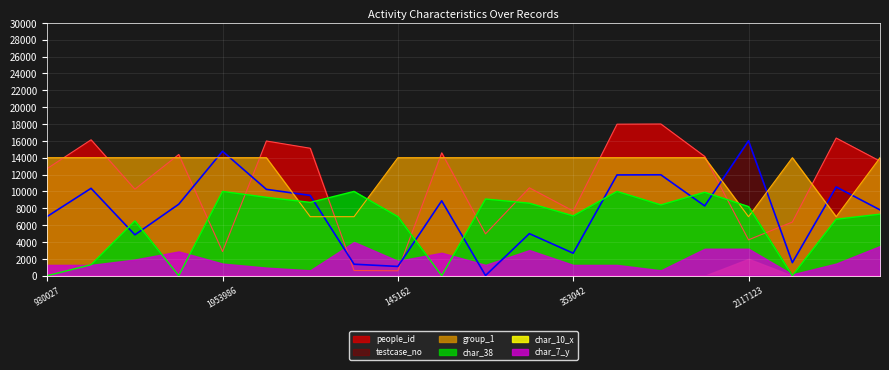

What are all the series names shown in the legend?

people_id, testcase_no, group_1, char_38, char_10_x, char_7_y